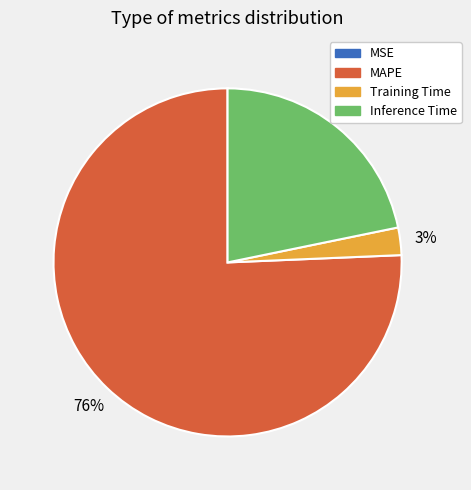

Is there any slice that represents more than half of the pie?

Yes